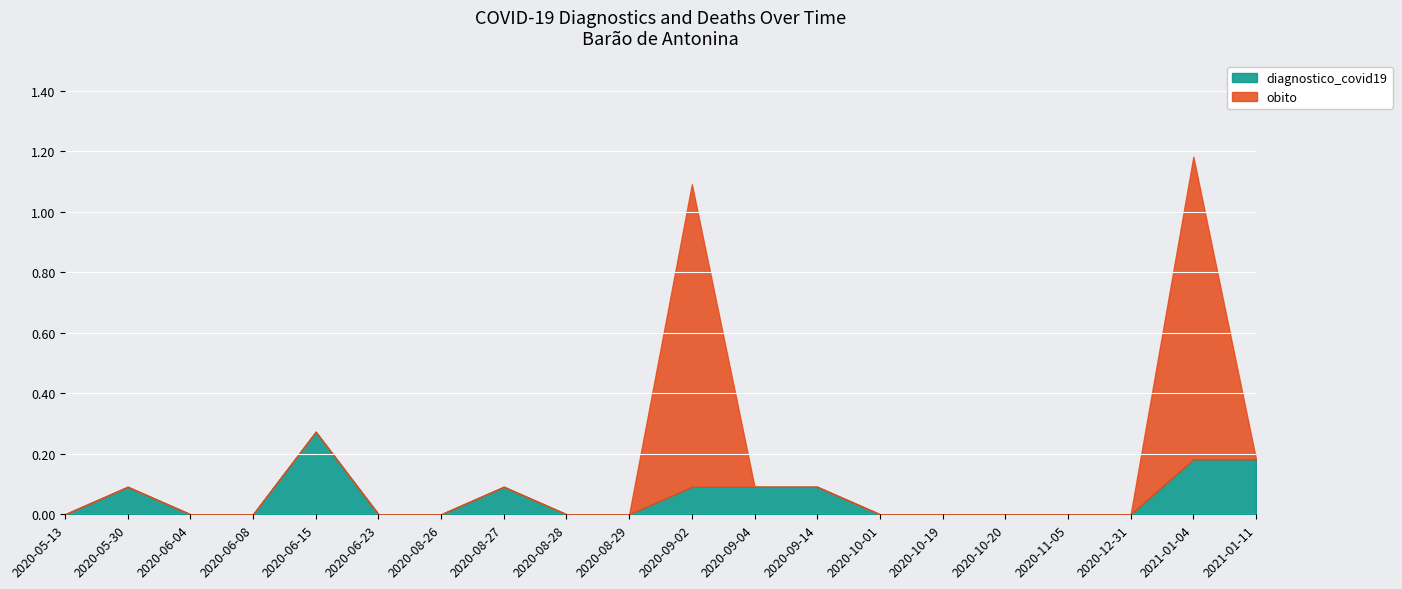

At which label is obito closest to 0?

2020-05-13